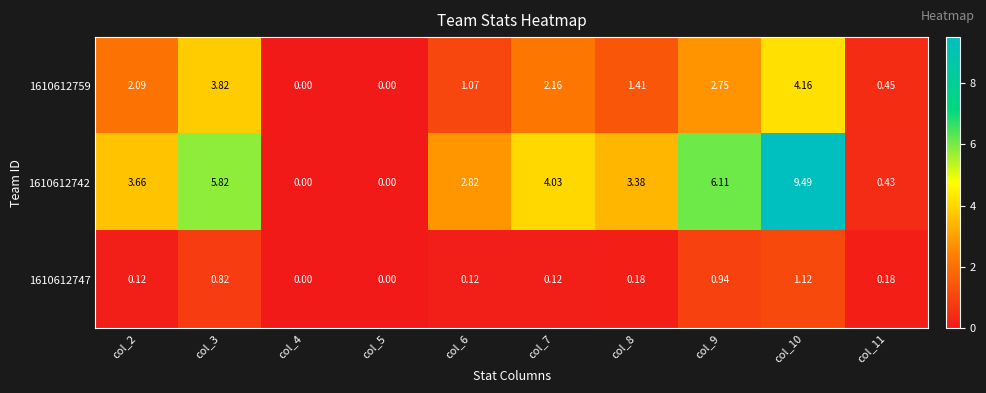

Is the value of 1610612742 at col_2 greater than the value of 1610612759 at col_3?

No